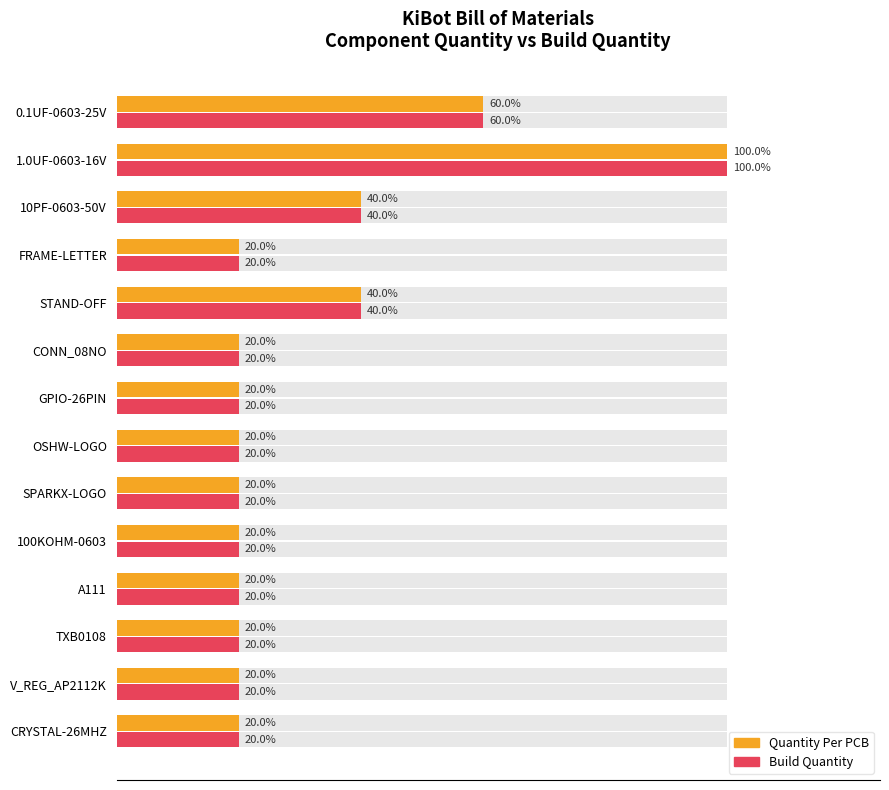

What is the difference between the Quantity Per PCB values at 1.0UF-0603-16V and OSHW-LOGO?

4